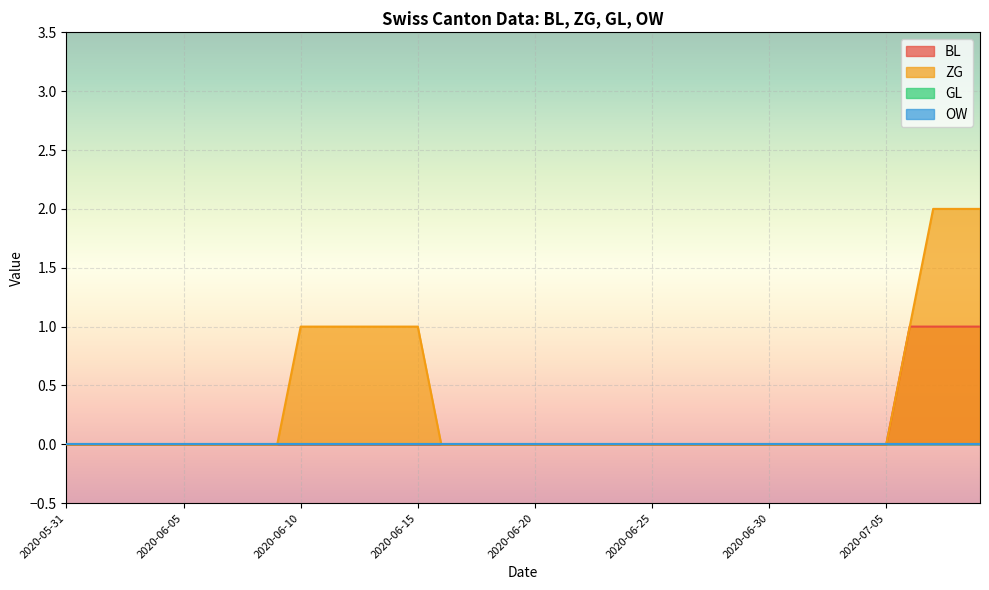

At which label does BL reach its minimum?

2020-05-31